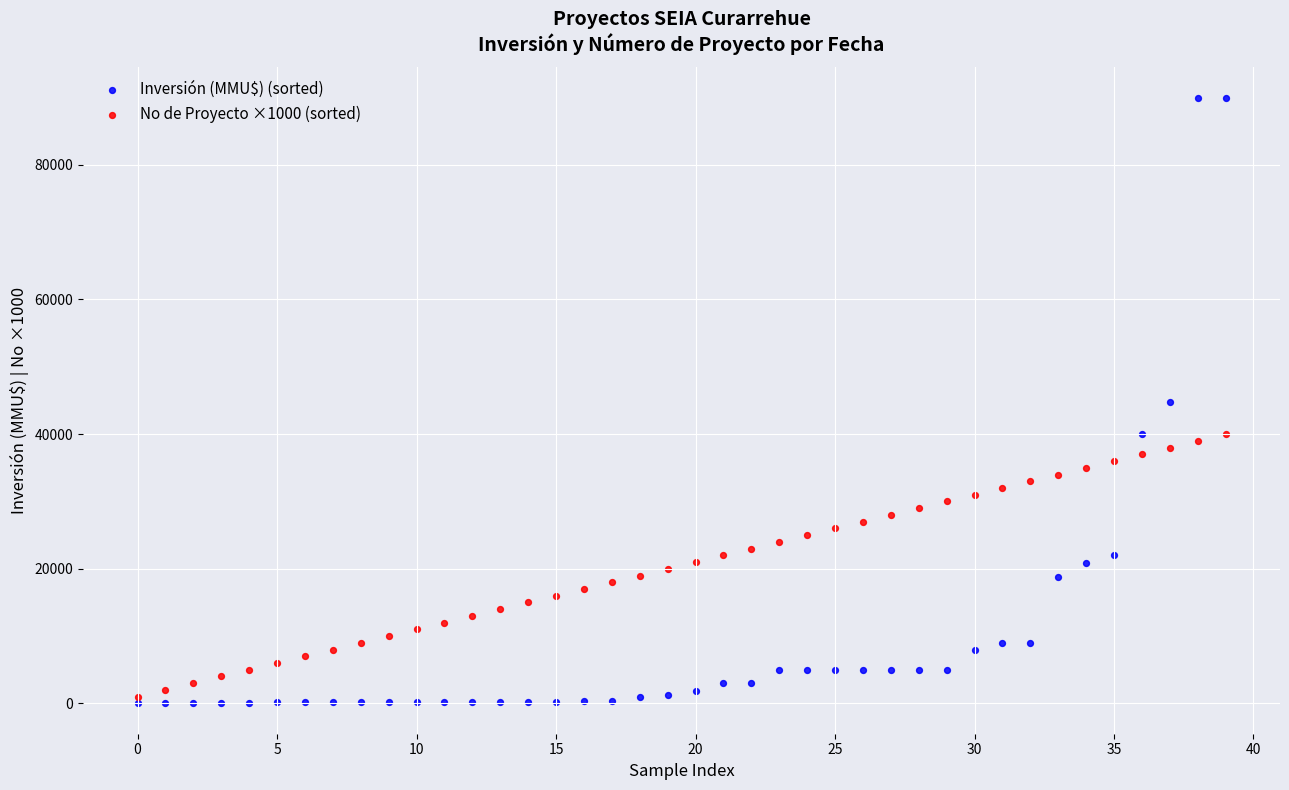

Which series reaches the maximum Y coordinate?

Inversión (MMU$) (sorted)